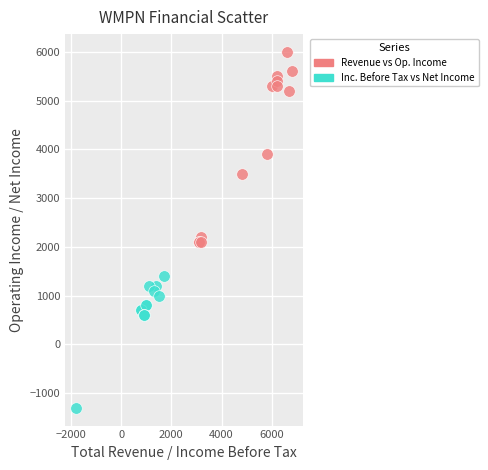

Which series contains the lowest Y value?

Inc. Before Tax vs Net Income